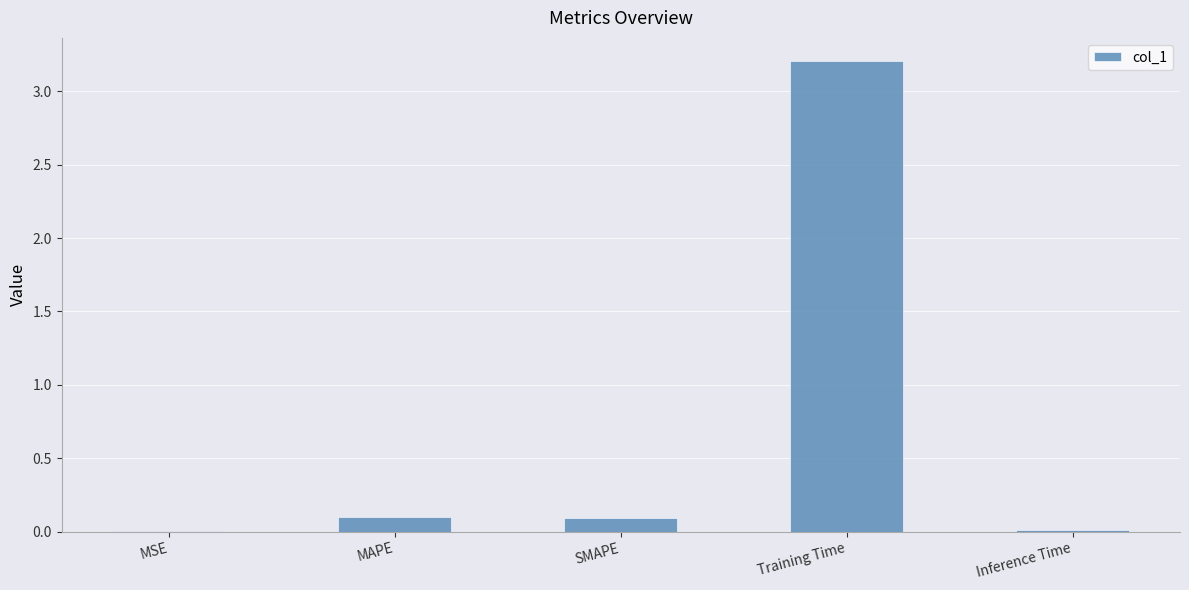

What is the greatest value displayed?

3.2